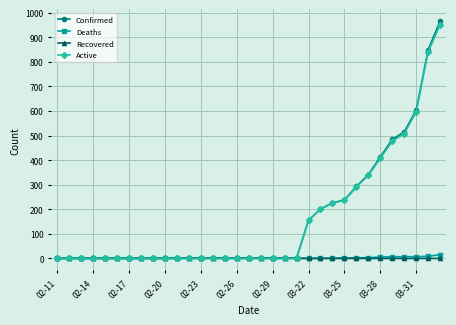

At how many categories does at least one series exceed 560?

3